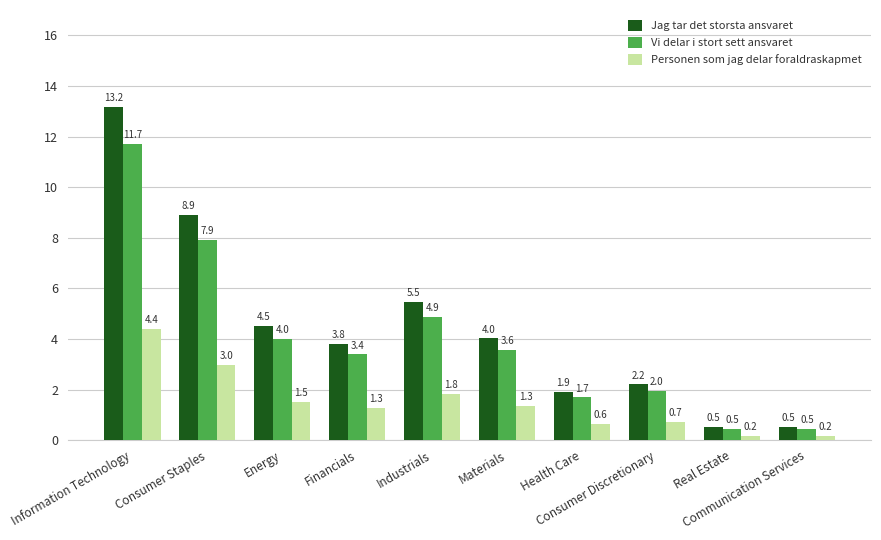

What is the sum of all Vi delar i stort sett ansvaret values?

40.0